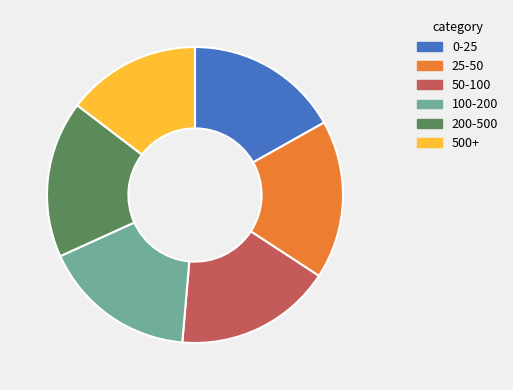

Which category has the smallest portion of the pie?

500+